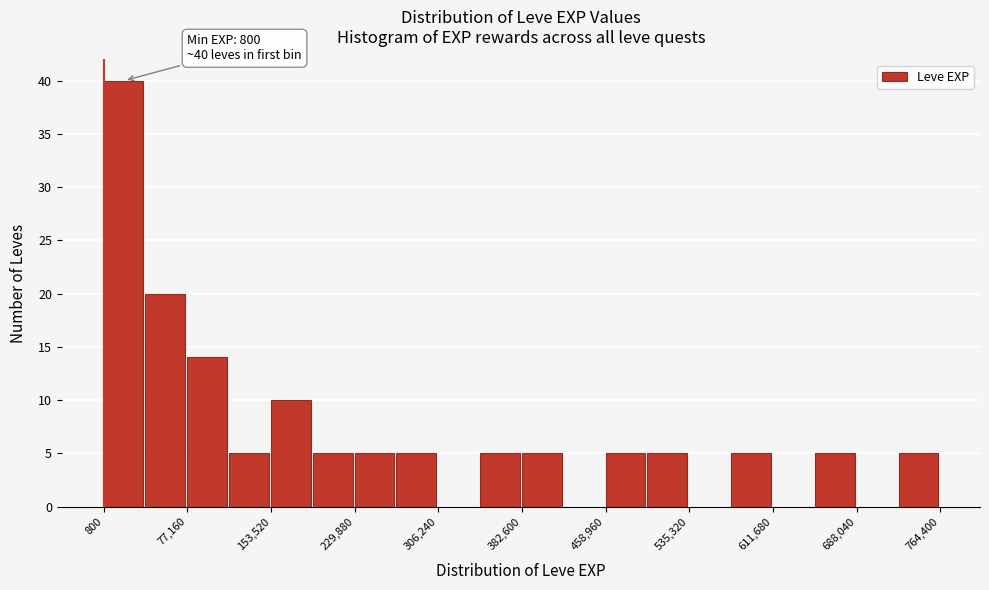

Read against the x-axis, roughly where is the centre of the tallest bar?

20000